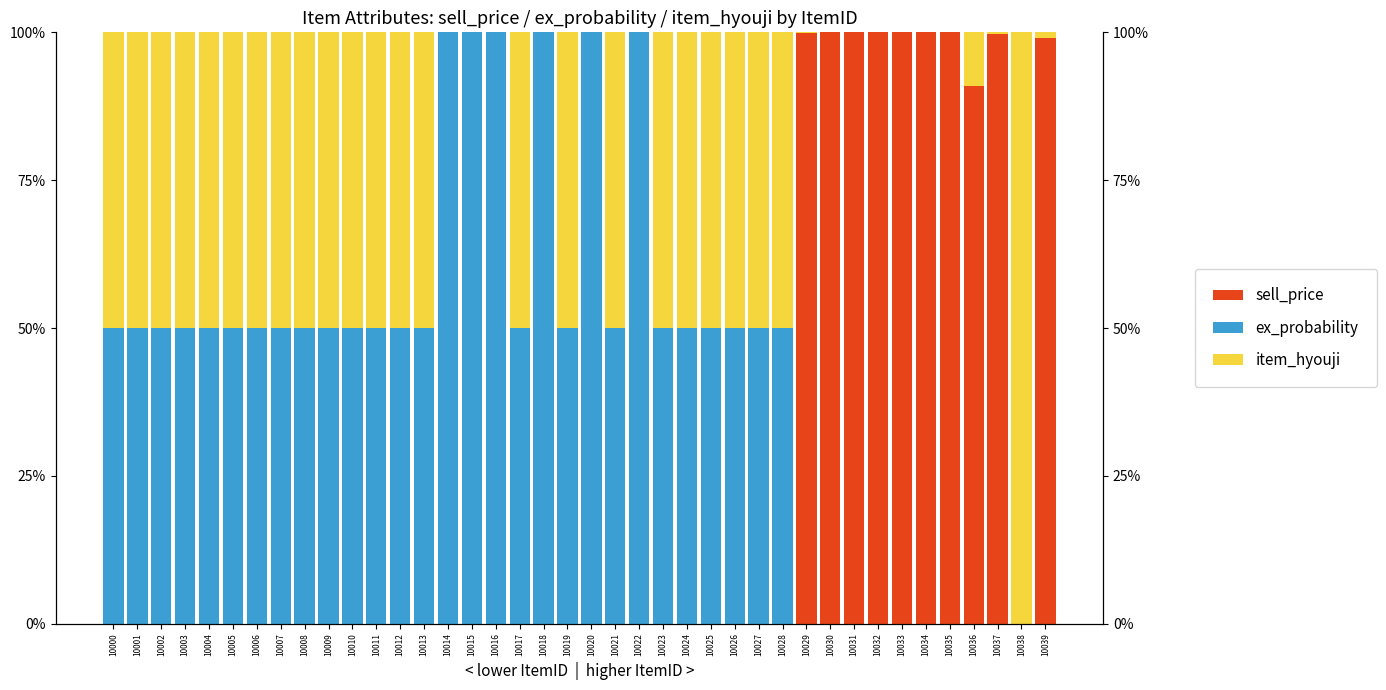

True or false: item_hyouji has a value of 90.0 at 10004.

False